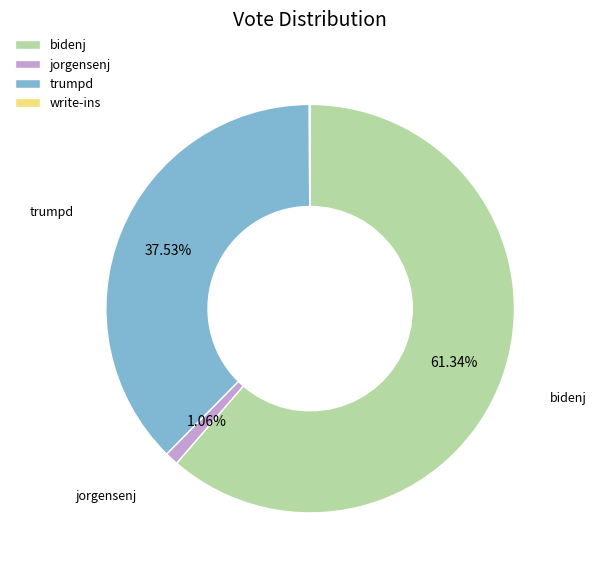

Is there any slice that represents more than half of the pie?

Yes